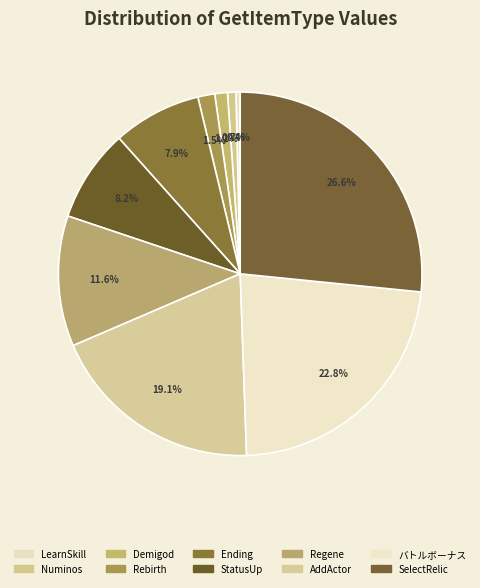

How many segments does this pie chart have?

10